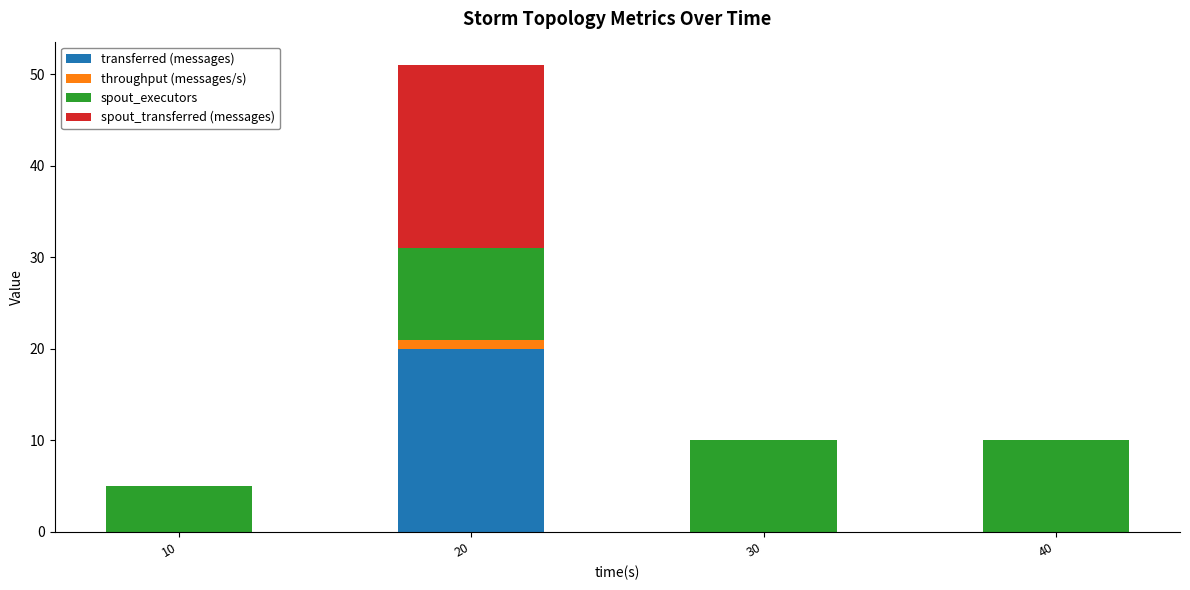

The value of transferred (messages) at 40 is 9. True or false?

False